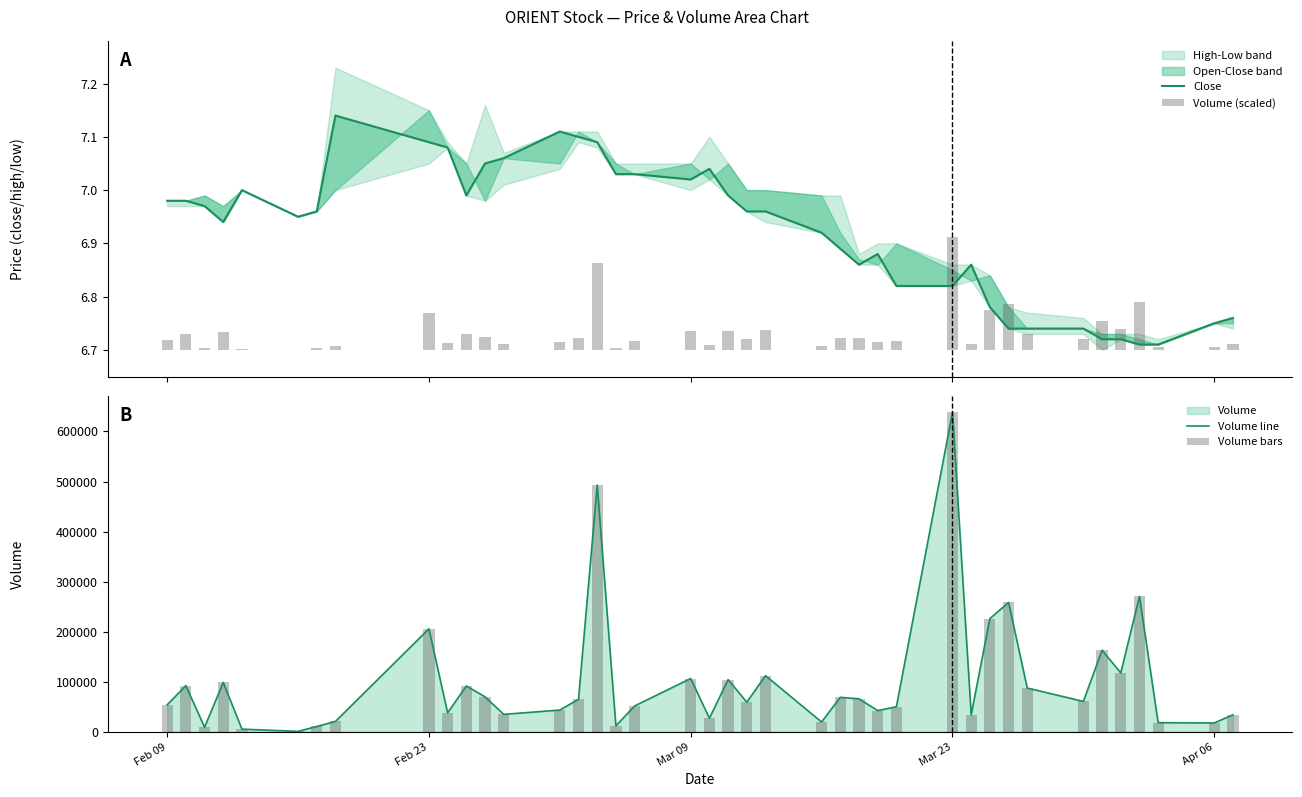

Are the bars horizontal?

No